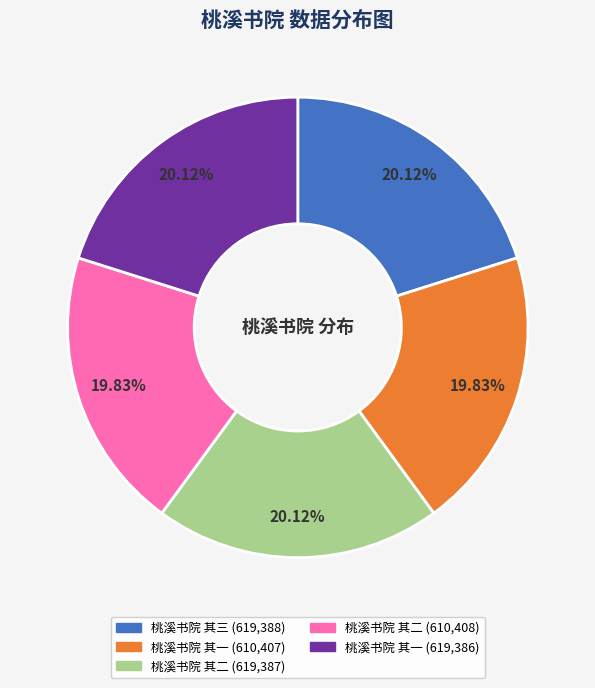

Does any single category account for the majority?

No